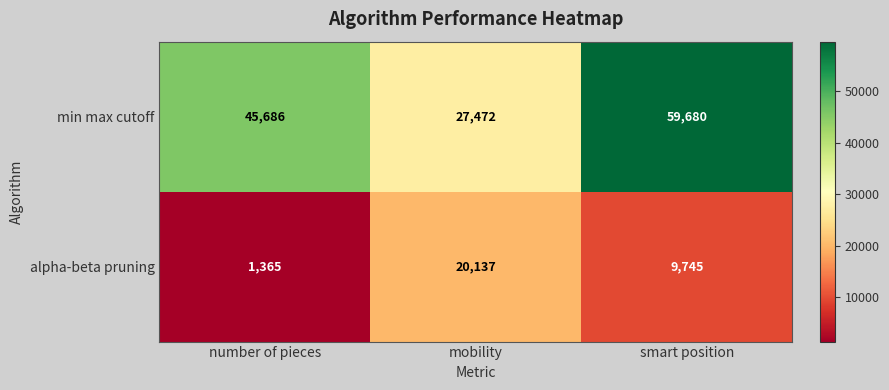

Which series has the largest total across all categories?

min max cutoff